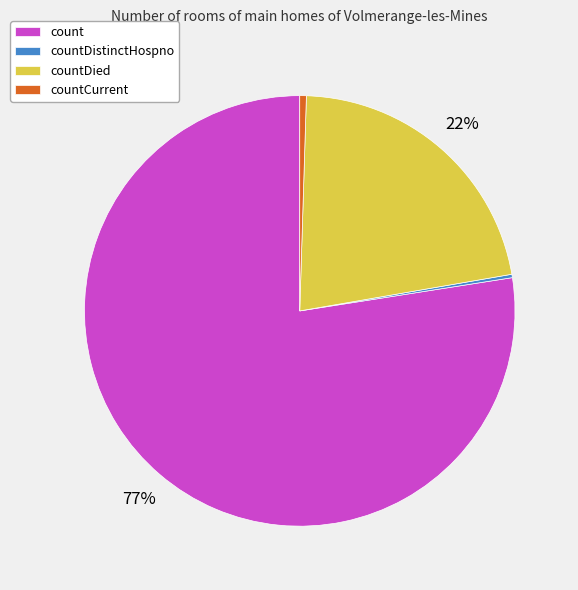

True or false: countDied accounts for 14% of the total.

False